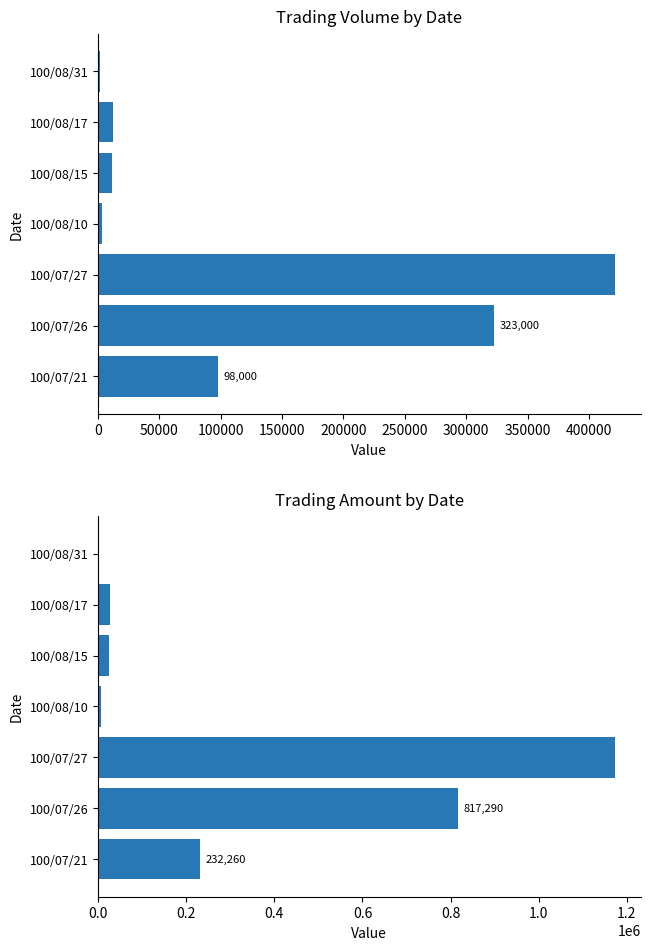

True or false: Volume (col_1) has a value of 6052 at 100/08/17.

False